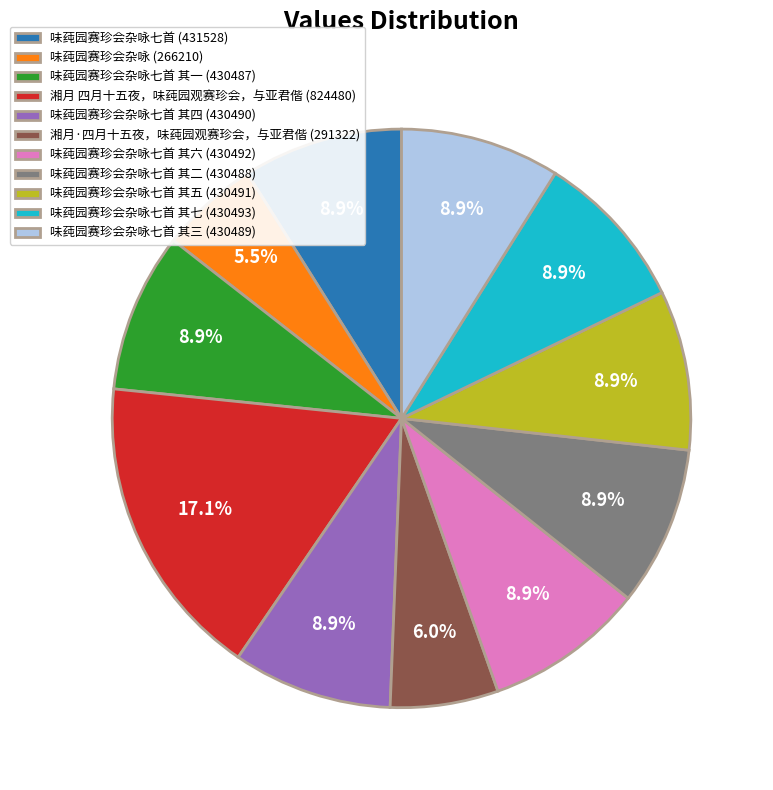

To the nearest percent, what is the difference between the largest and smallest slice percentages?

12%